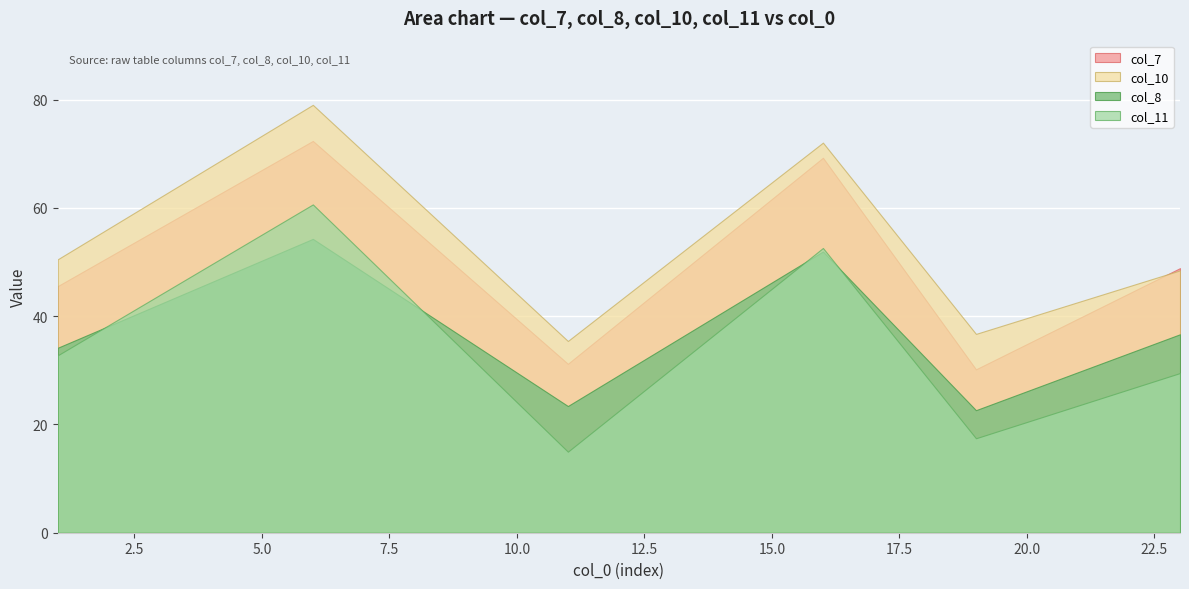

What are all the series names shown in the legend?

col_7, col_10, col_8, col_11